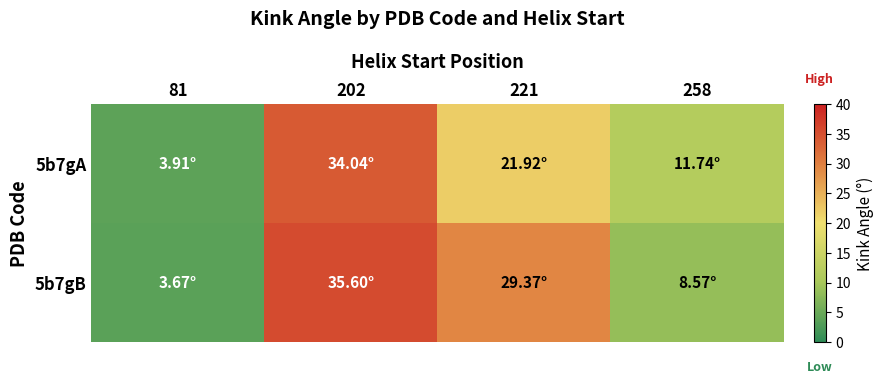

Which has a higher value, 202 or 221?

202